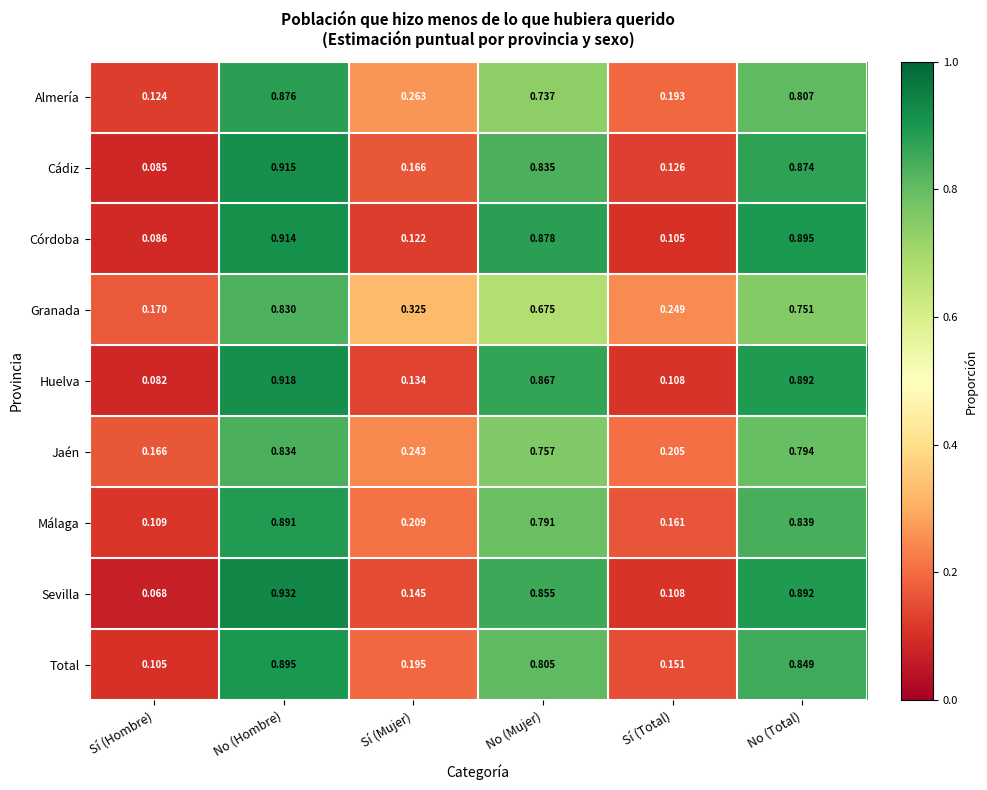

At which category is the sum across all series the highest?

No (Hombre)